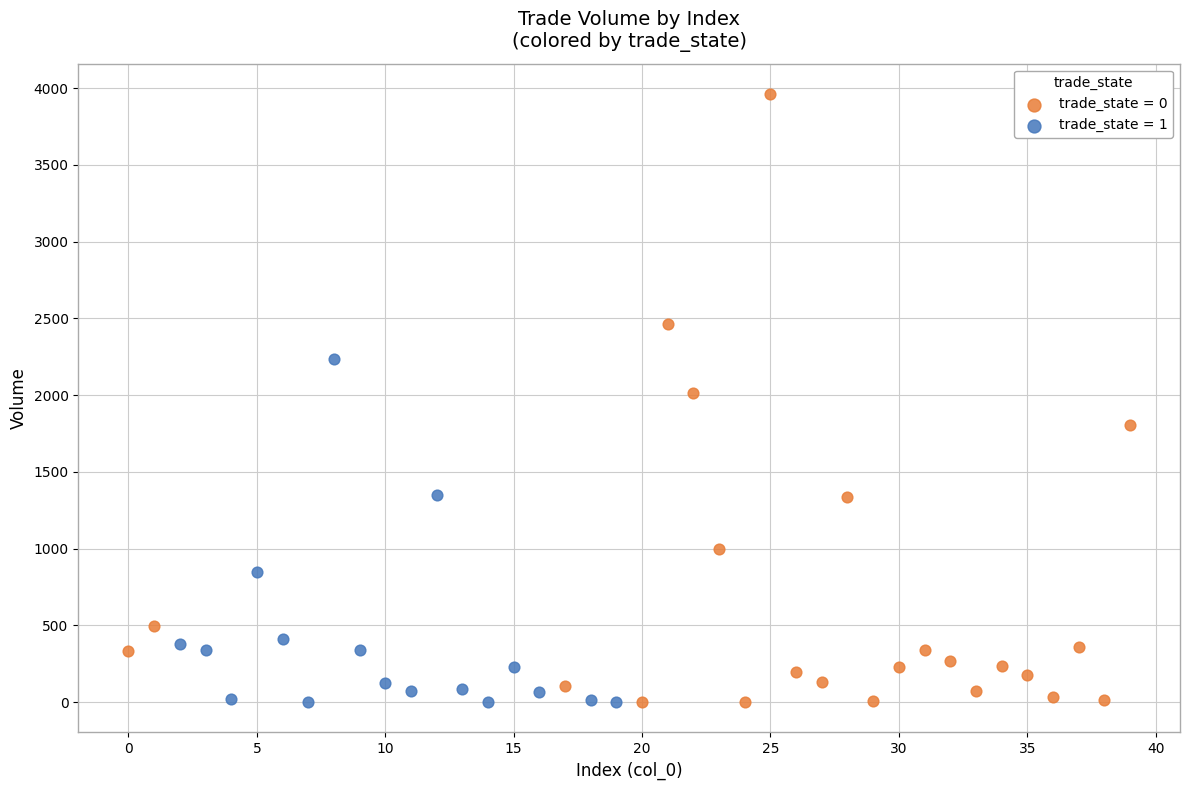

Which series has the largest Y range (max minus min)?

trade_state = 0